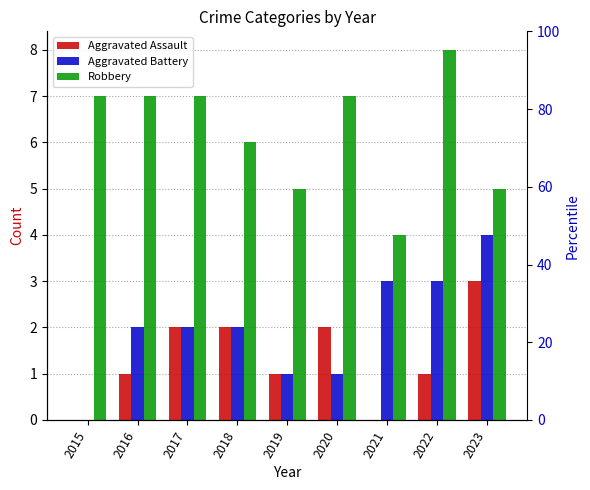

How many Robbery values are between 5 and 7?

7